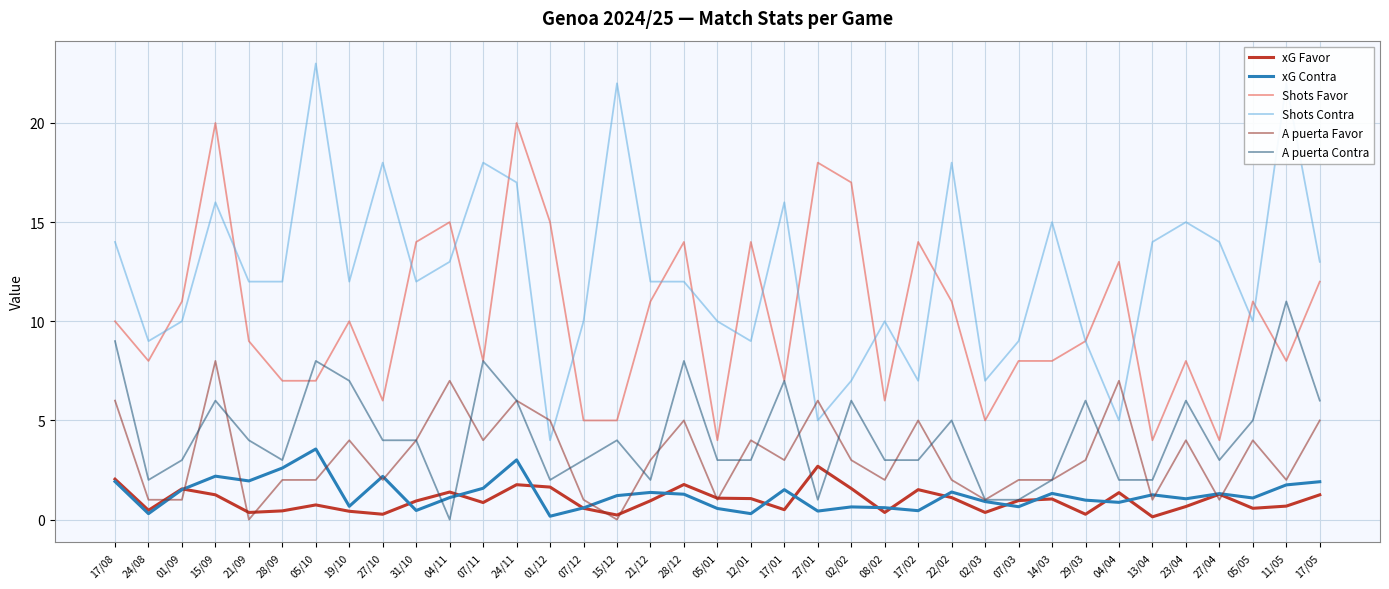

How many lines are shown in the chart?

6